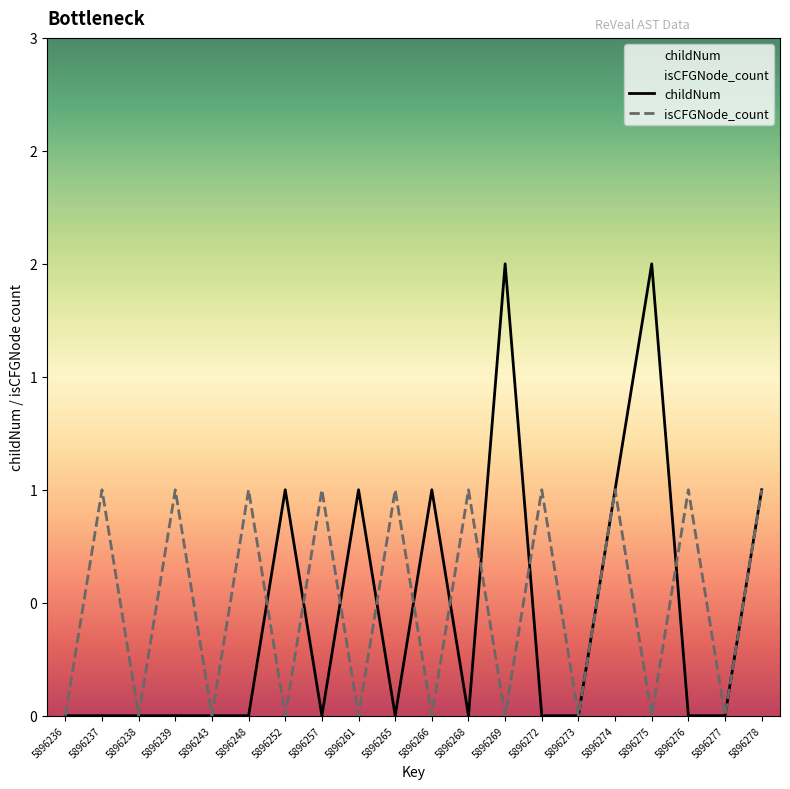

What is the sum of all childNum values?

9